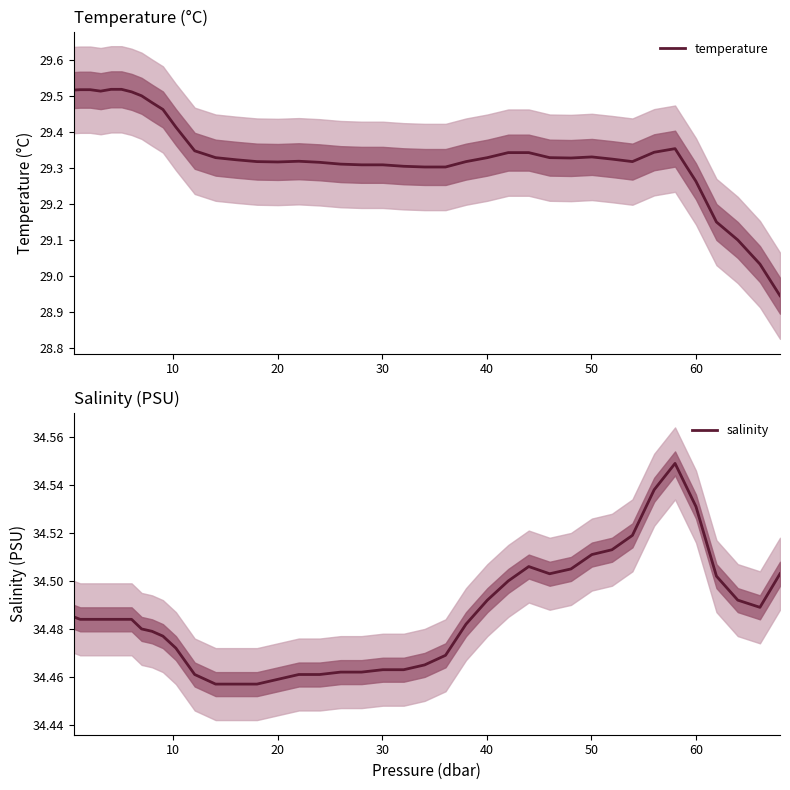

At how many categories does at least one series exceed 32?

40